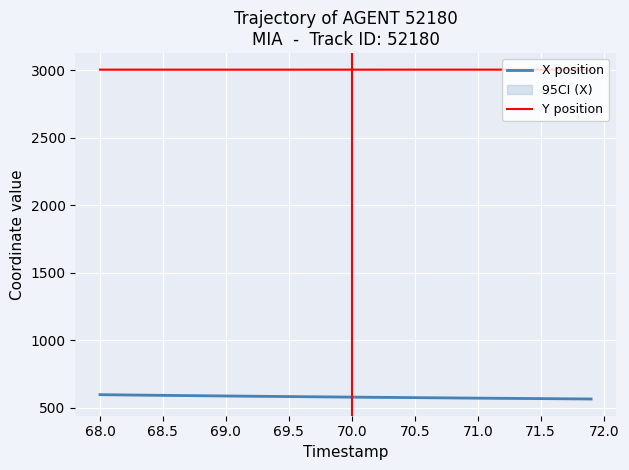

The value of X position at 69.5 is 581.7. True or false?

True